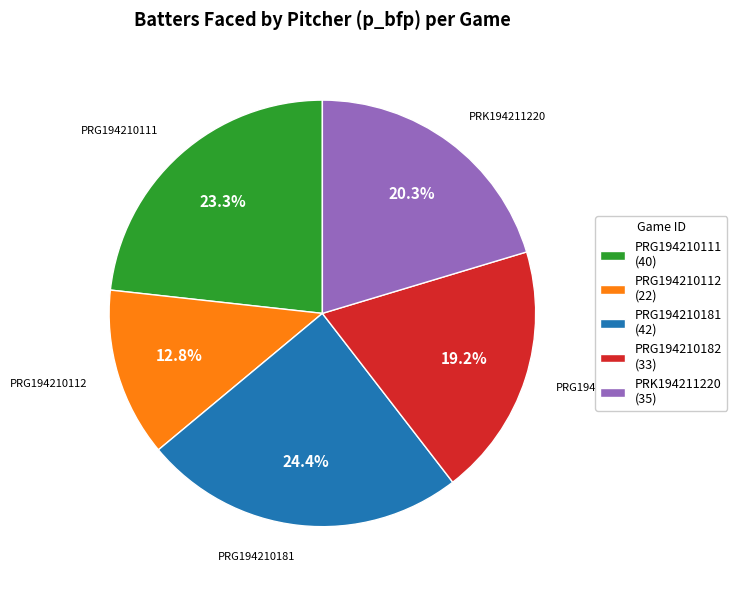

To the nearest percent, what is the average slice percentage?

20%